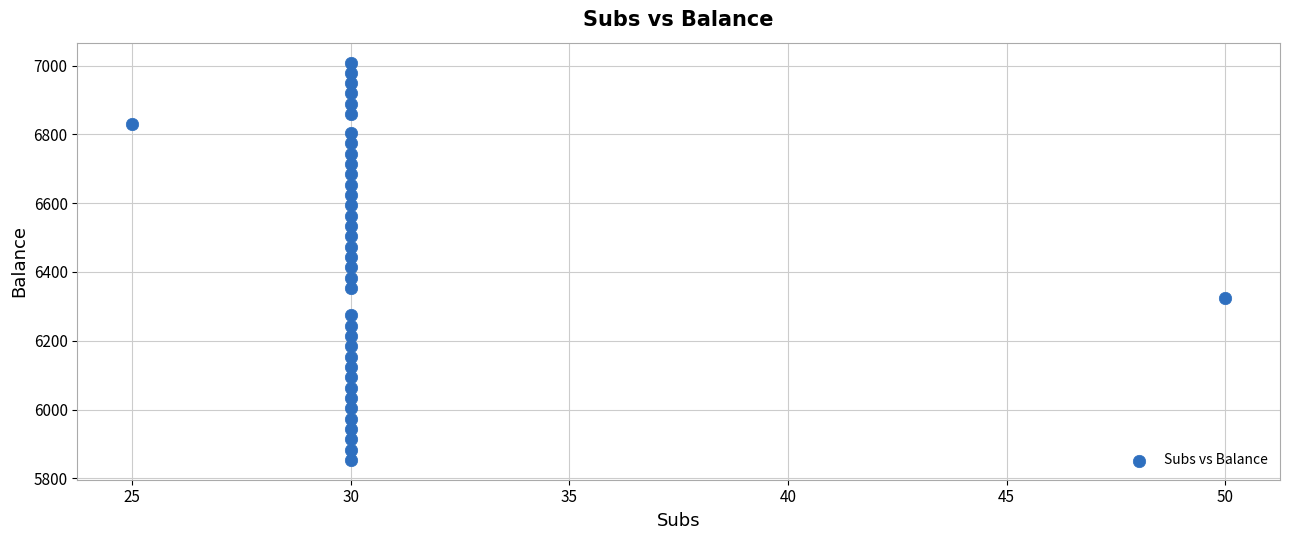

What is the range of Y values (max minus min)?

1155.0